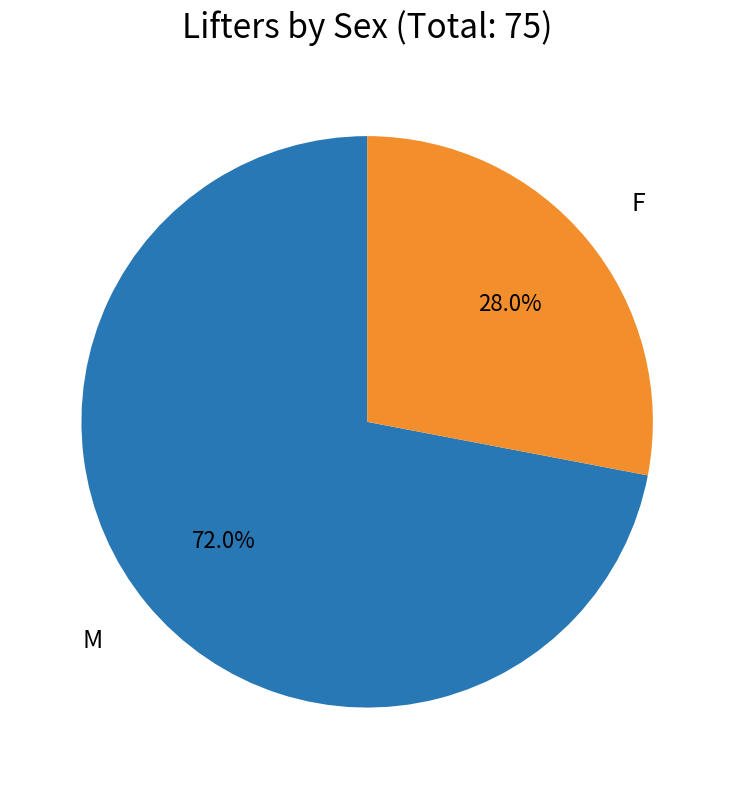

The F slice represents 28% of the pie. True or false?

True